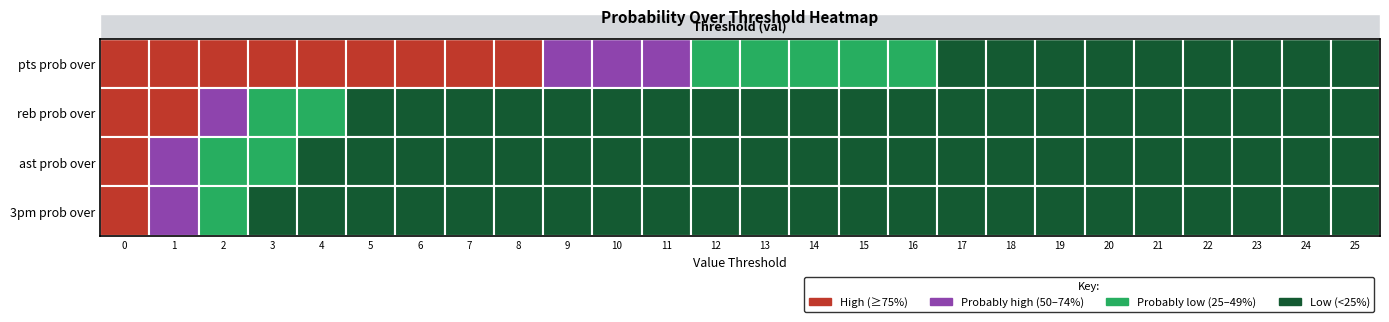

Rank the series at 1 from lowest to highest value.

ast prob over, 3pm prob over, reb prob over, pts prob over